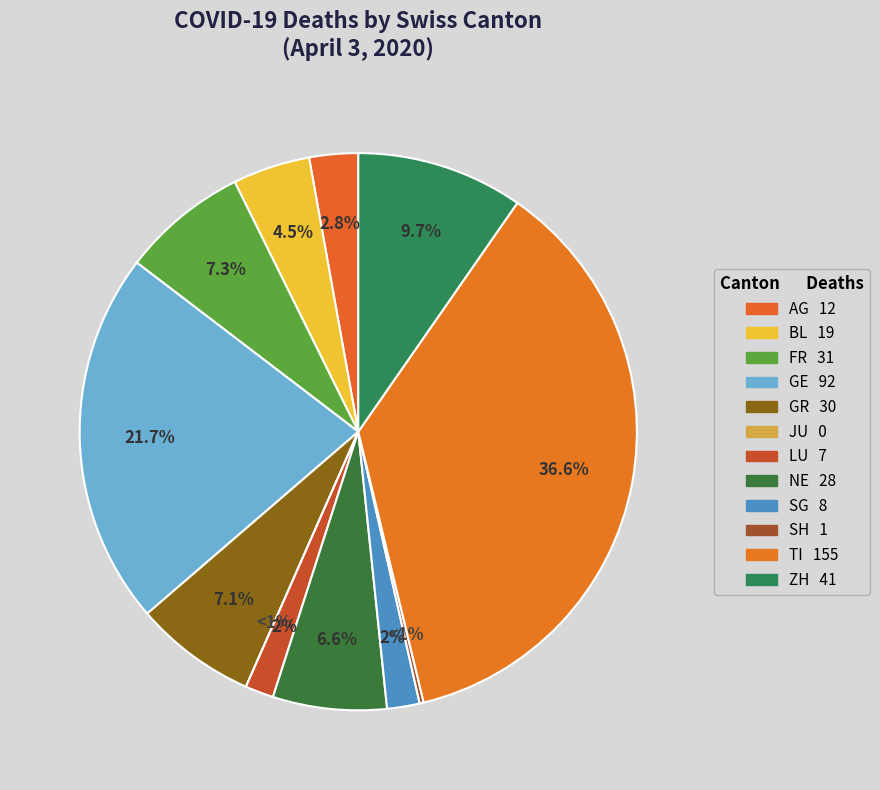

The 2020-03-19 slice represents 20% of the pie. True or false?

False